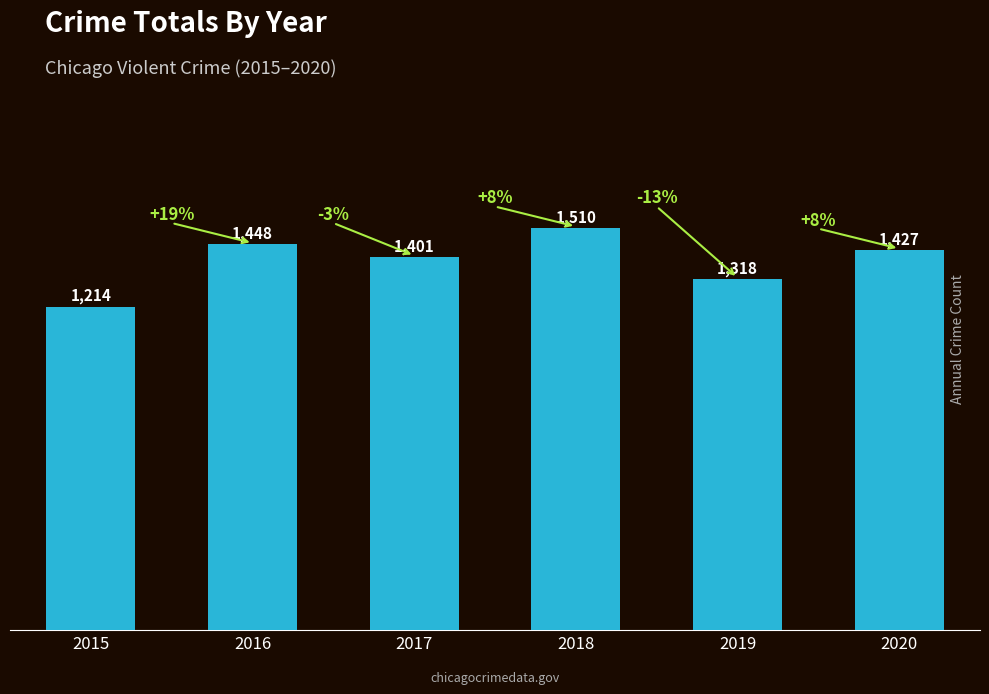

How many data points does each series have?

6